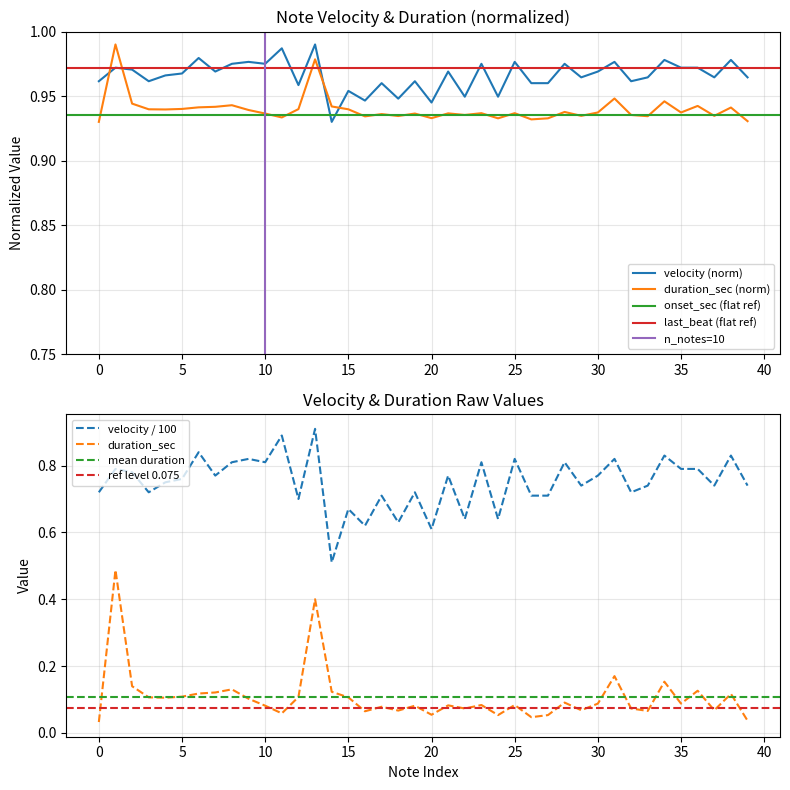

How many intersections are there between duration_sec (norm) and velocity (norm)?

4